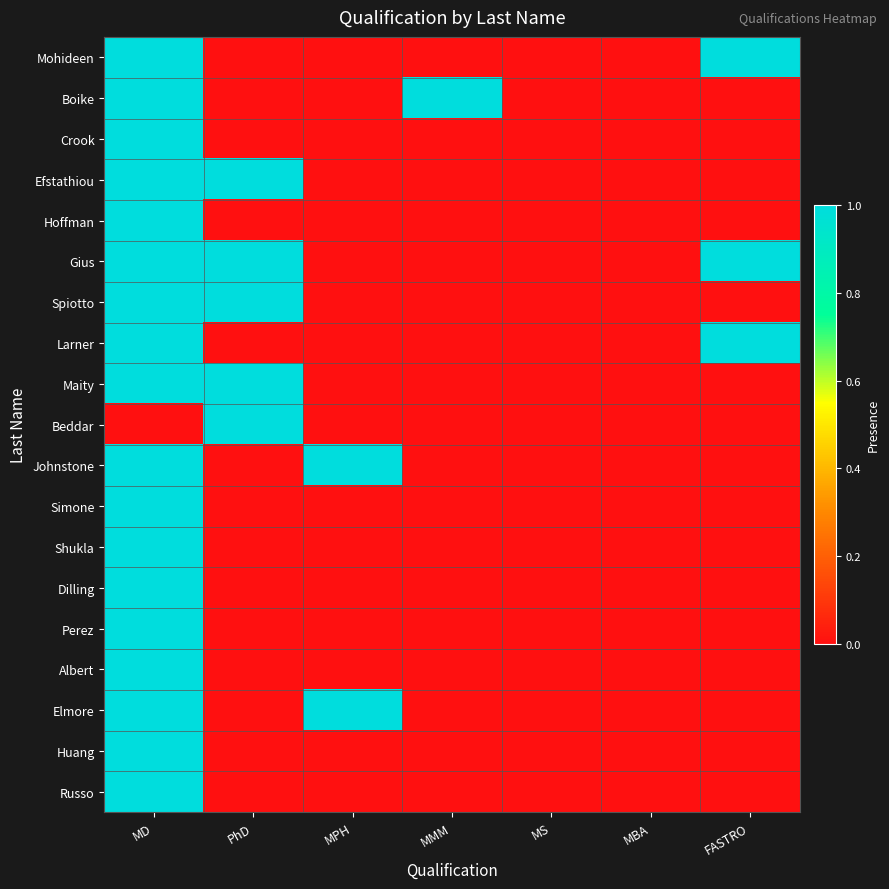

At which category does the chart reach its minimum across all series?

PhD